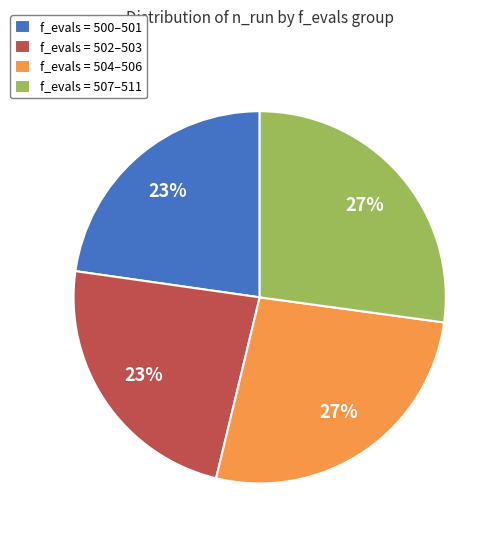

Between f_evals = 504–506 and f_evals = 500–501, which is larger?

f_evals = 504–506